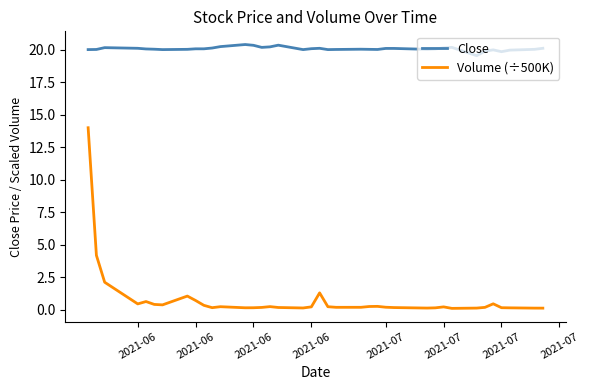

What are all the series names shown in the legend?

Close, Volume (÷500K)